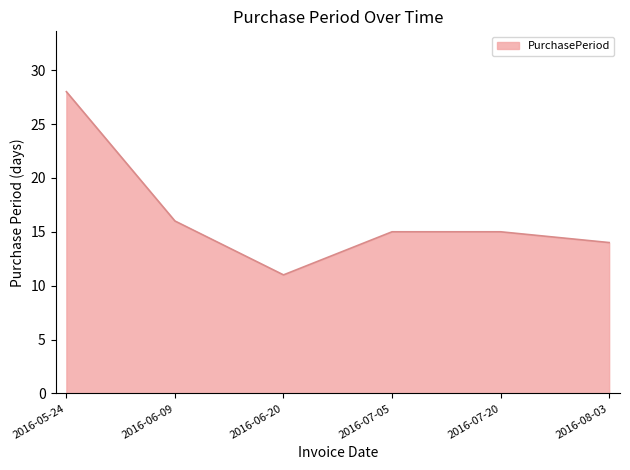

What is the minimum value shown in the chart?

11